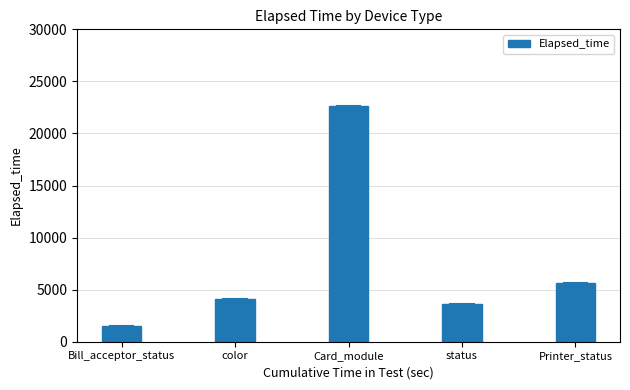

What is the label of the 1st bar from the right?

Printer_status